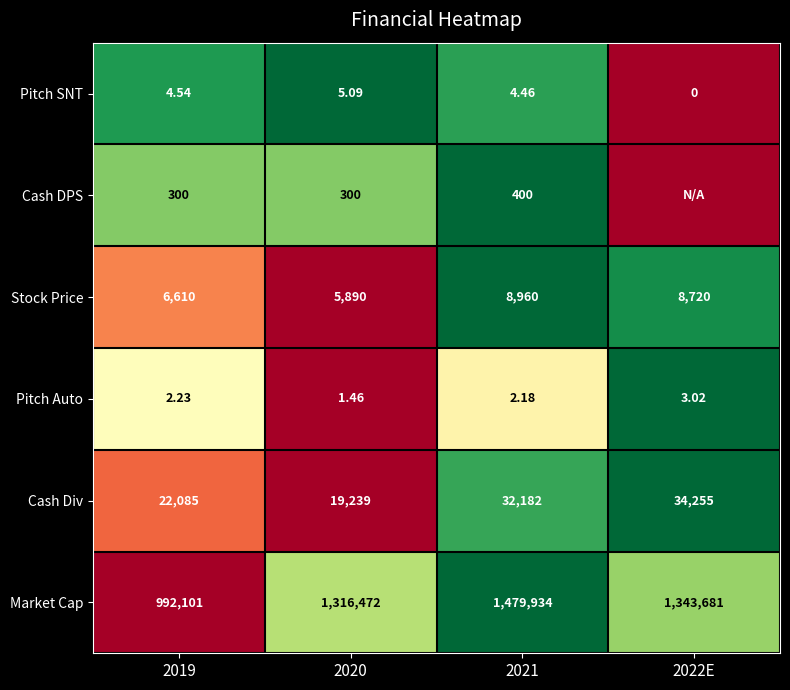

At 2021, list the series in order from smallest to largest.

Pitch Auto, Pitch SNT, Cash DPS, Stock Price, Cash Div, Market Cap